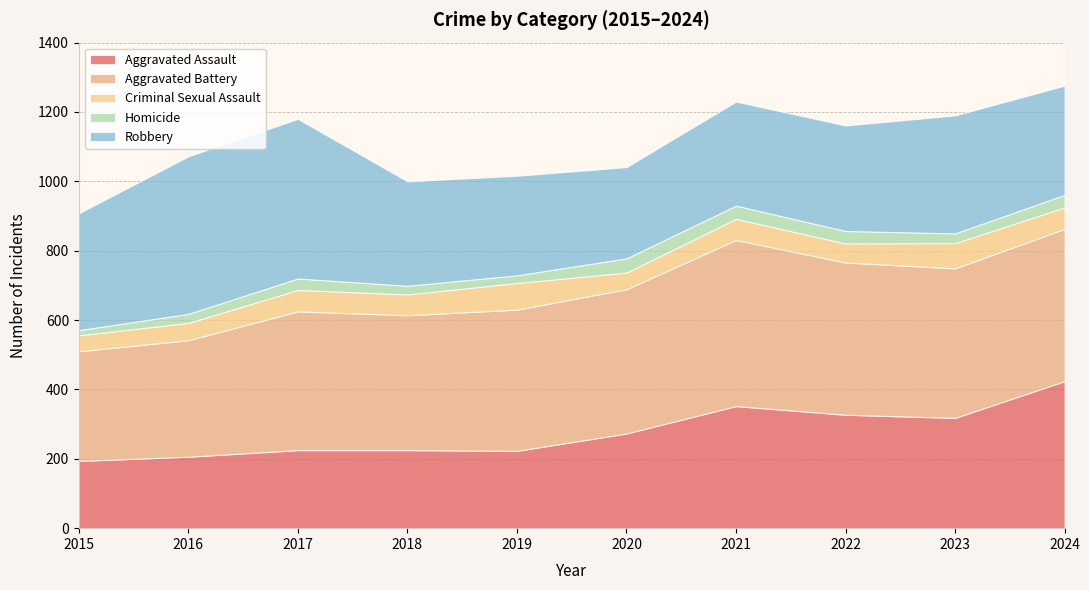

Reading left to right, extract all data points from this chart.

Aggravated Assault: 2015=194	2016=206	2017=225	2018=225	2019=223	2020=273	2021=352	2022=327	2023=318	2024=424
Aggravated Battery: 2015=316	2016=336	2017=400	2018=389	2019=407	2020=416	2021=479	2022=439	2023=431	2024=439
Criminal Sexual Assault: 2015=46	2016=50	2017=62	2018=60	2019=77	2020=48	2021=61	2022=55	2023=73	2024=62
Homicide: 2015=15	2016=26	2017=33	2018=25	2019=22	2020=41	2021=38	2022=36	2023=28	2024=36
Robbery: 2015=337	2016=454	2017=460	2018=301	2019=287	2020=263	2021=300	2022=304	2023=340	2024=315